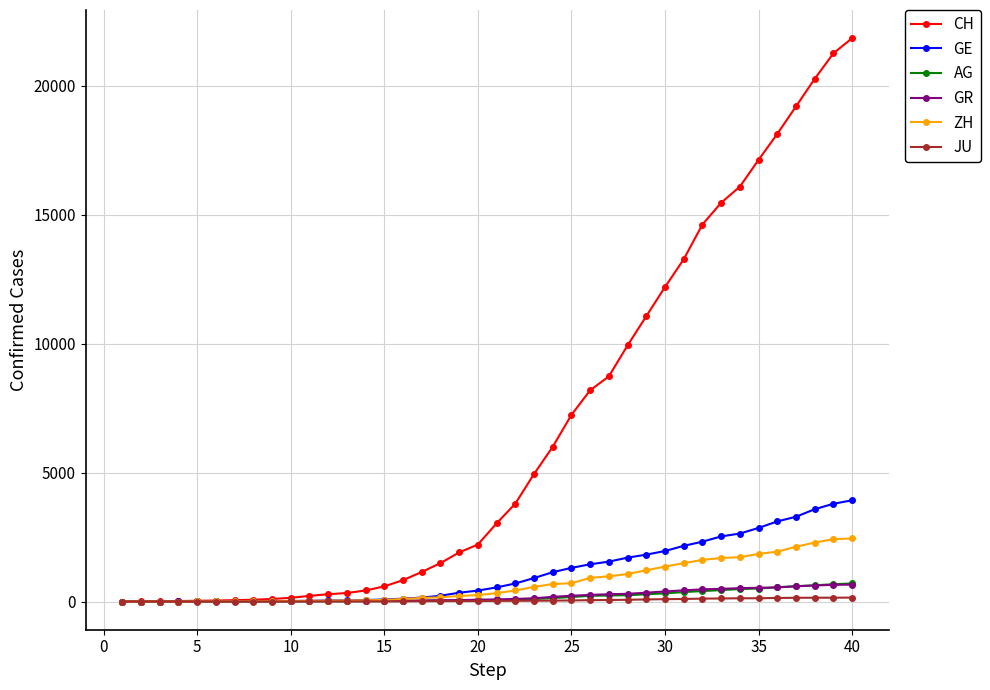

What is the difference between the maximum and minimum values in the GE series?

3928